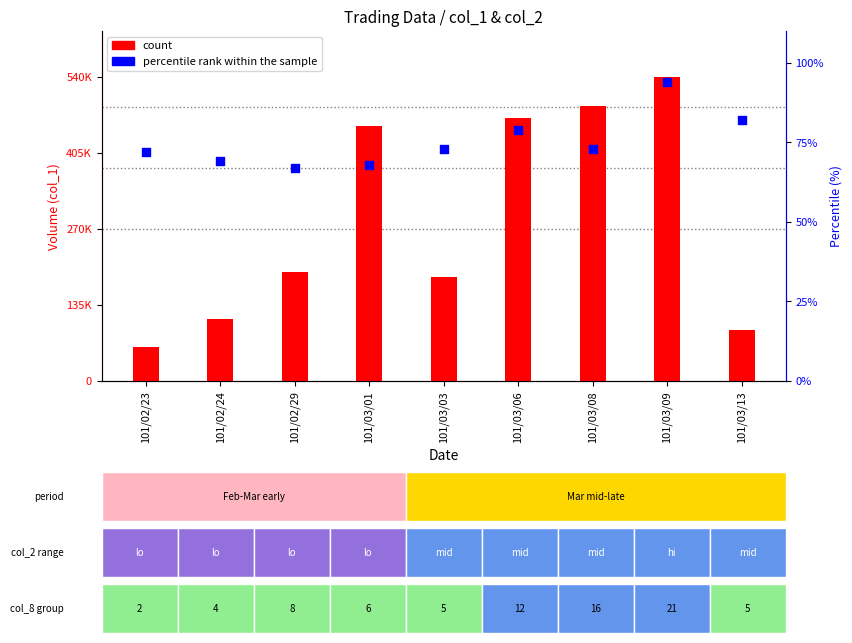

What are all the series names shown in the legend?

count, percentile rank within the sample